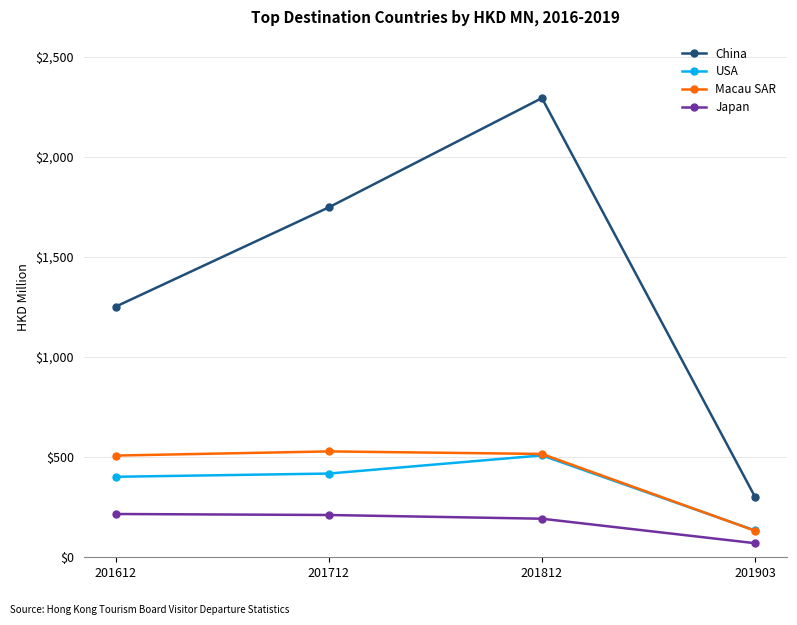

At which category does the chart reach its minimum across all series?

201903